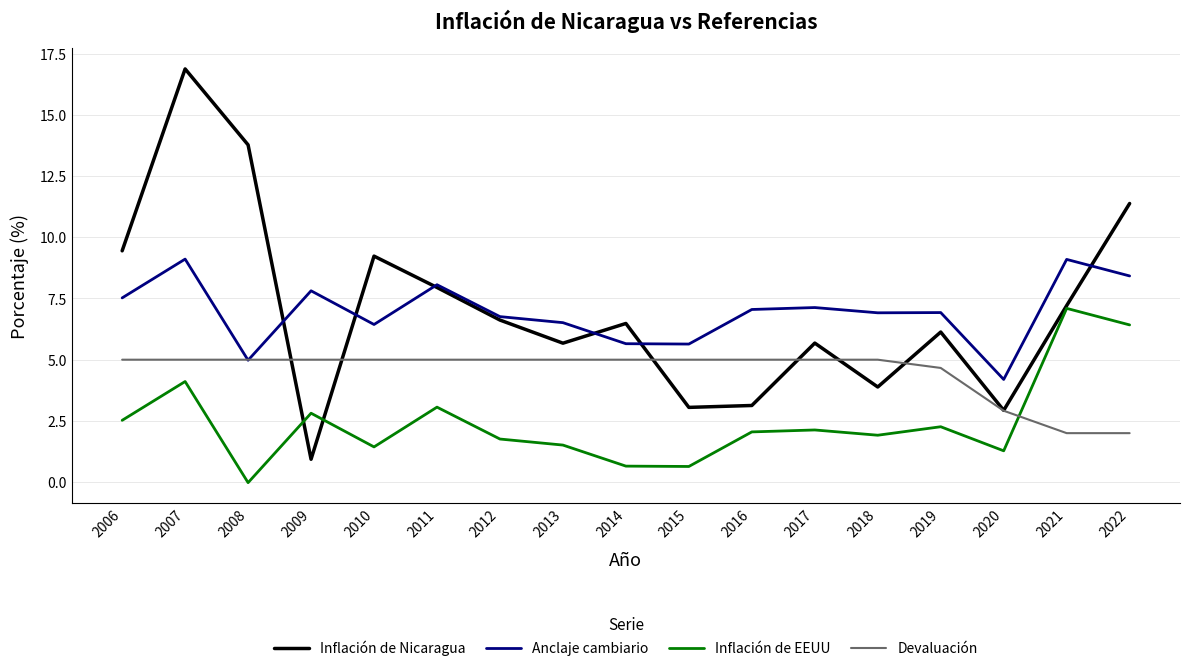

Where is Inflación de Nicaragua nearest to the value 8?

2011